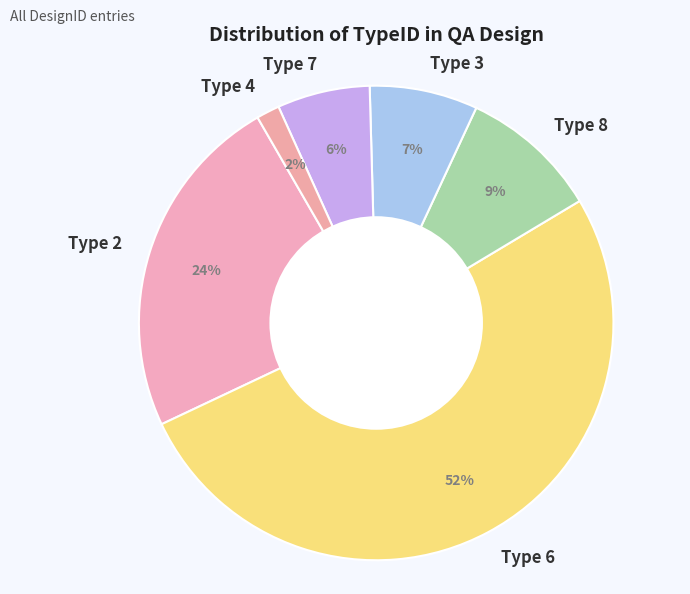

Do Type 6 and Type 4 together represent more than half of the pie?

Yes